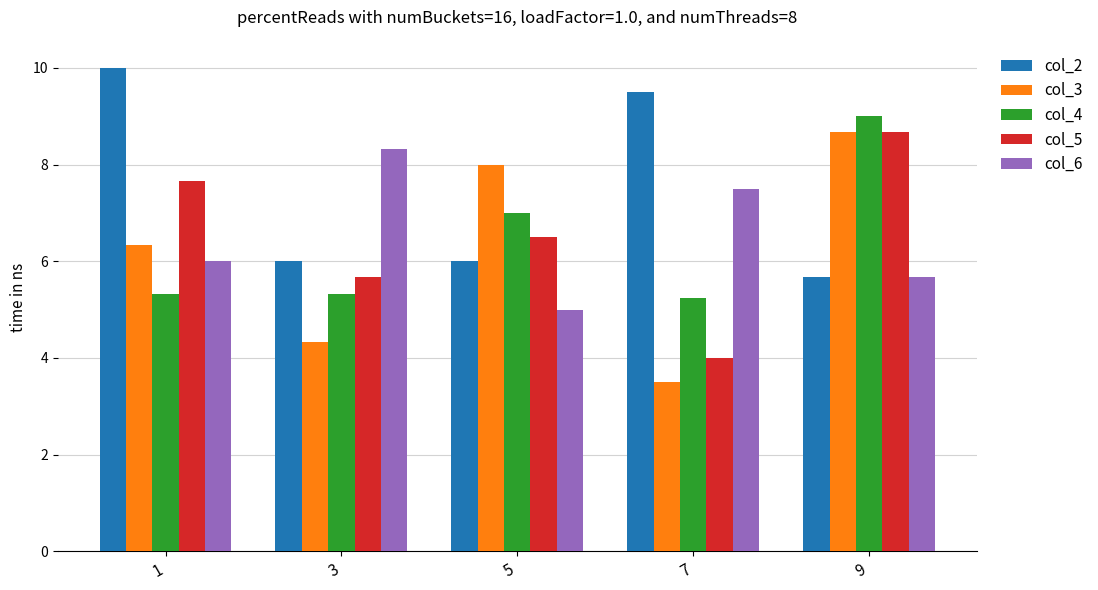

What is the minimum value for col_5?

4.0